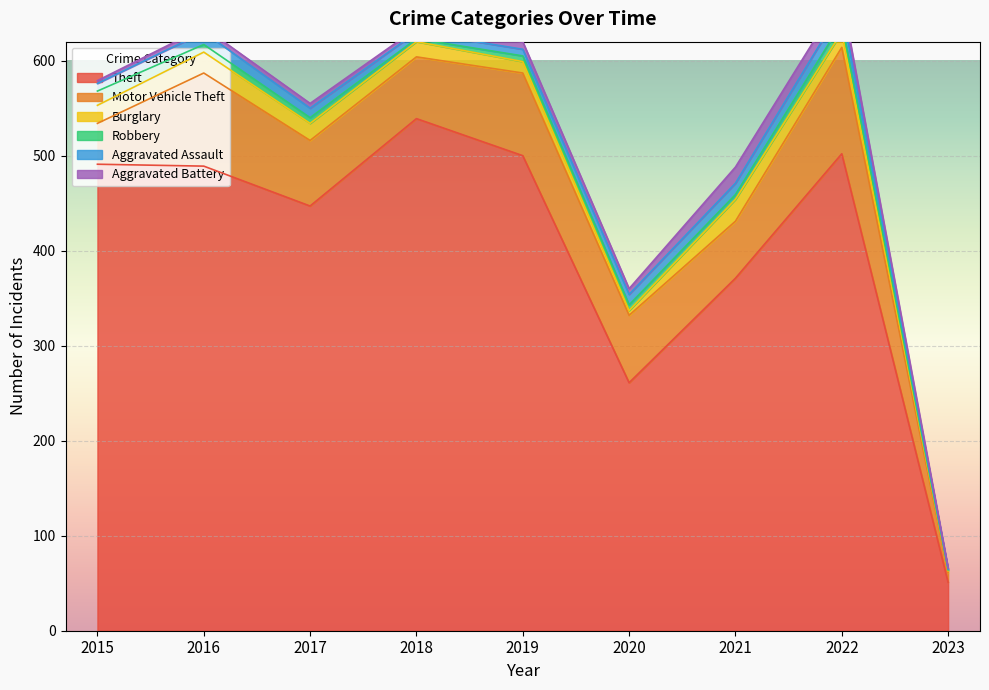

Rank the categories by Theft value from highest to lowest.

2018, 2022, 2019, 2015, 2016, 2017, 2021, 2020, 2023